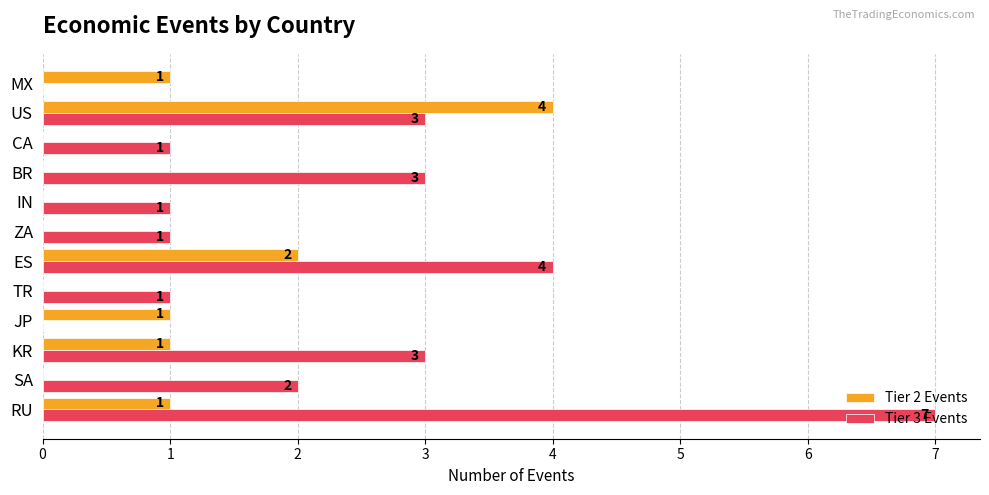

The value of Tier 3 Events at ZA is 1. True or false?

True